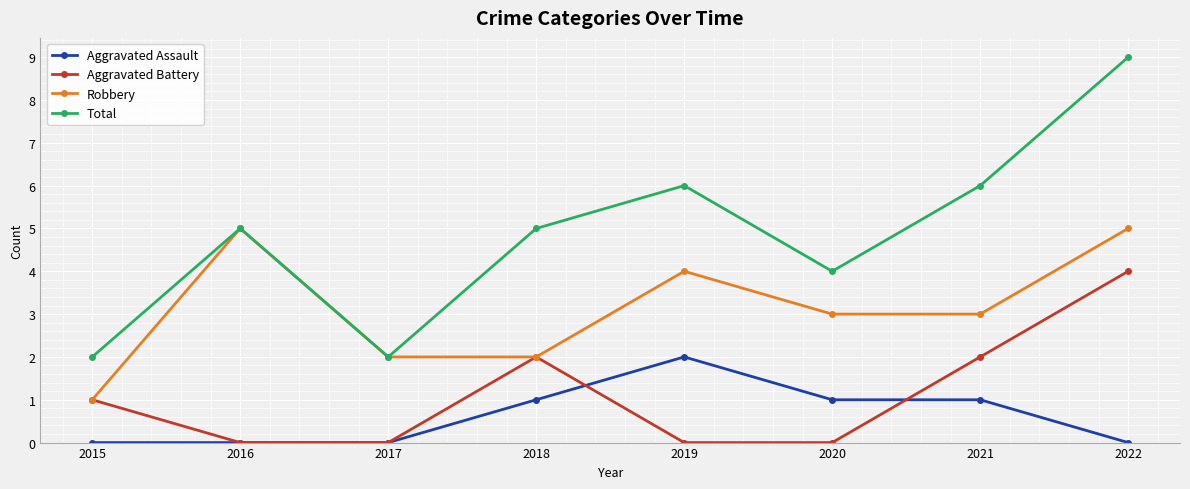

True or false: Aggravated Assault and Total intersect in this chart.

False